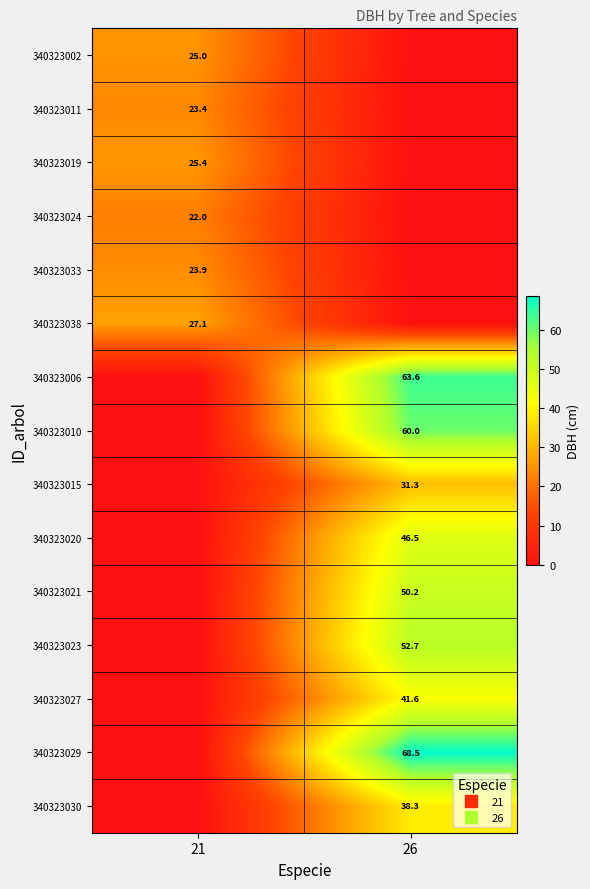

At which label does 340323030 reach its peak?

26